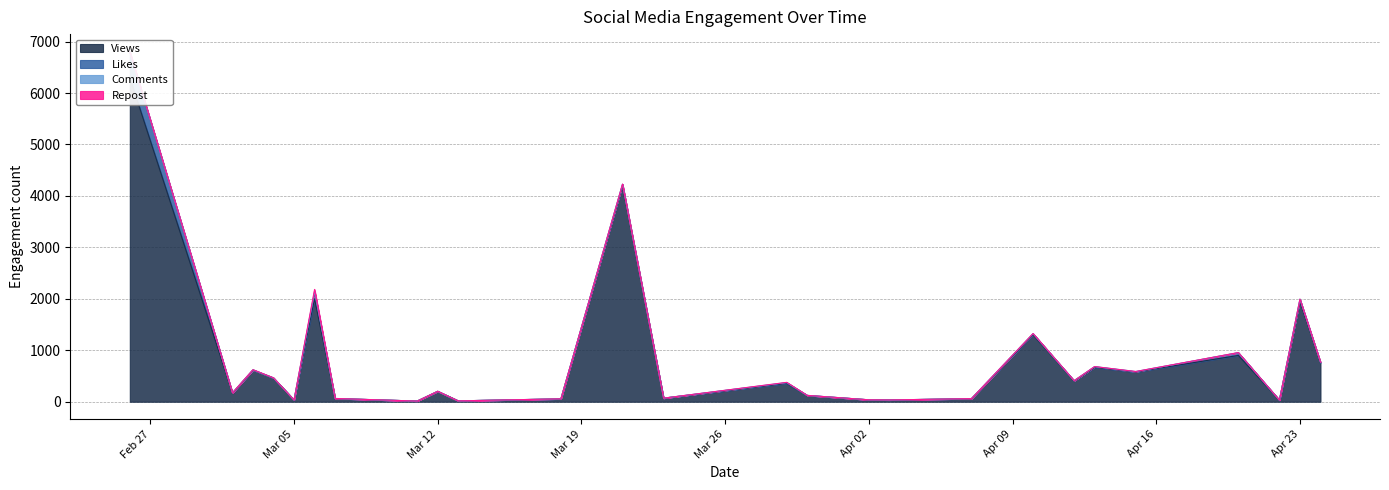

What are all the series names shown in the legend?

Views, Likes, Comments, Repost